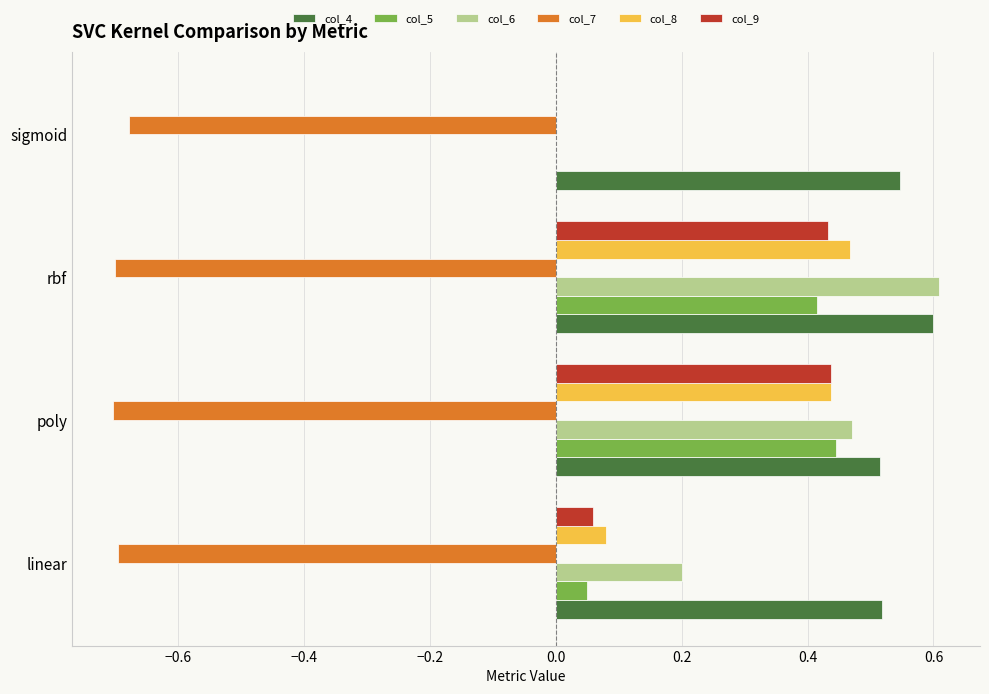

What is the total value across all series at rbf?

1.8